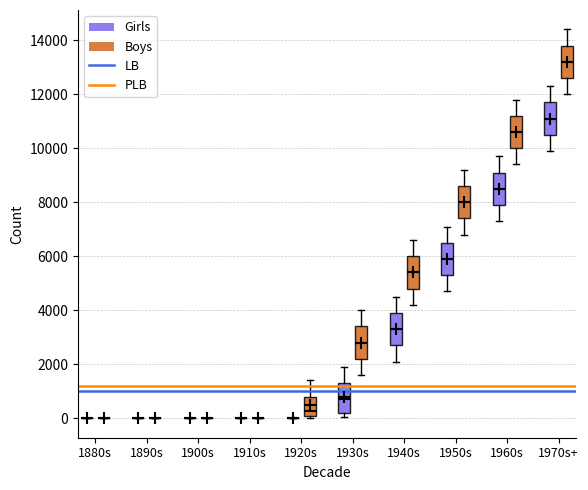

Where is the lower edge of the box for 1970s+ (Girls) on the y-axis? The values are not printed on the chart, so give them approximately, as read against the axis.

10600